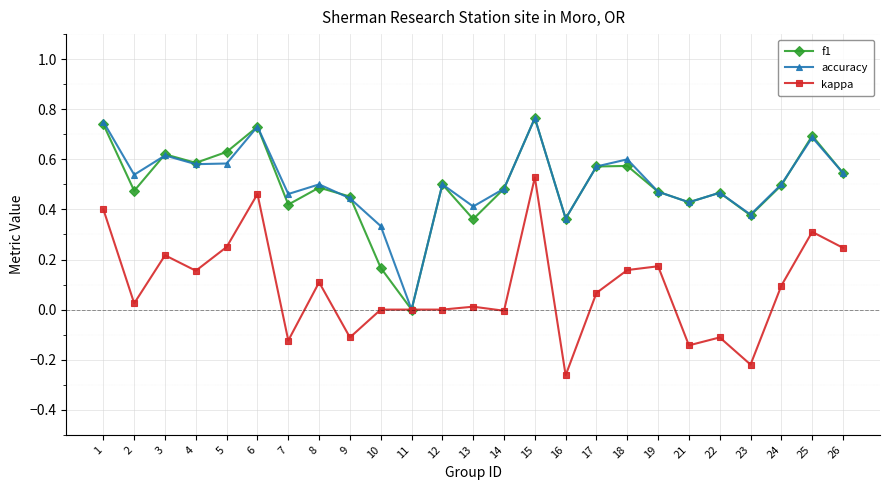

At which category is the sum across all series the highest?

15